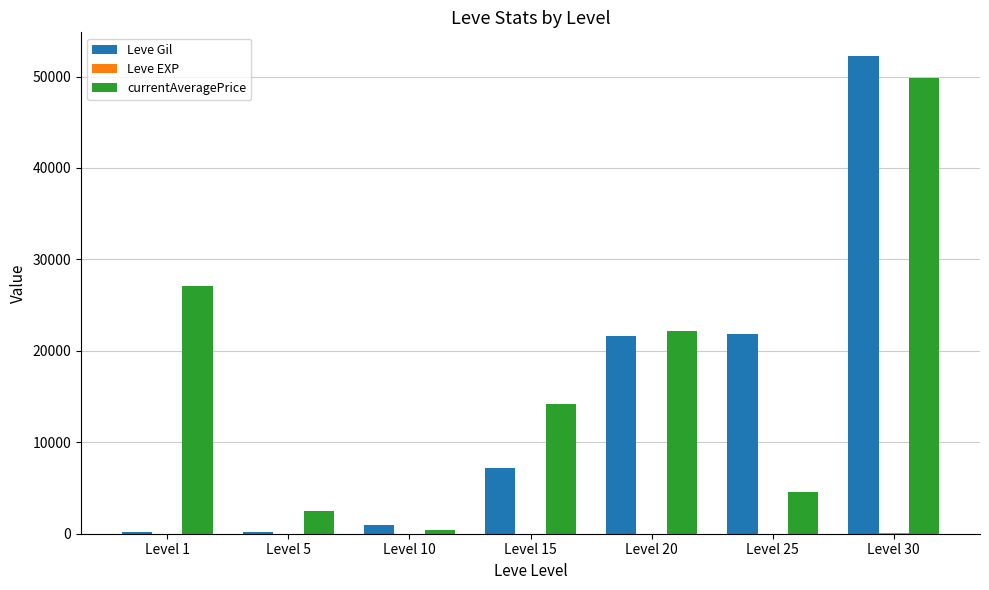

Which label corresponds to the largest value in the chart?

Level 30